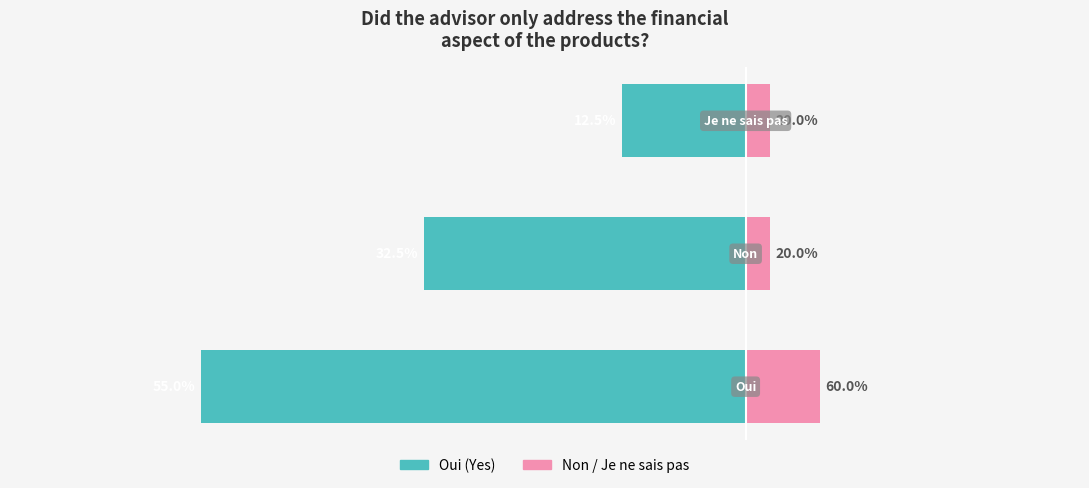

Where does the Replied Yes (Oui) series first go above -13?

2